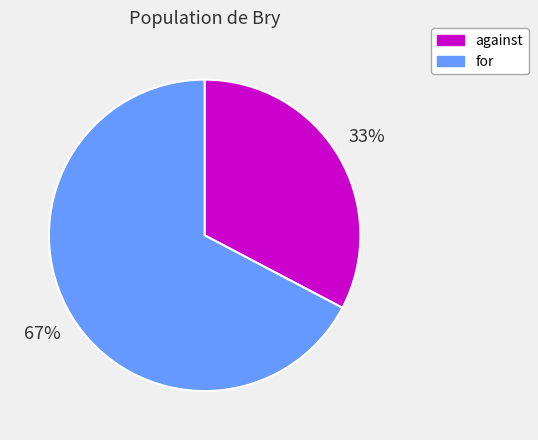

Count the number of slices in the pie.

2